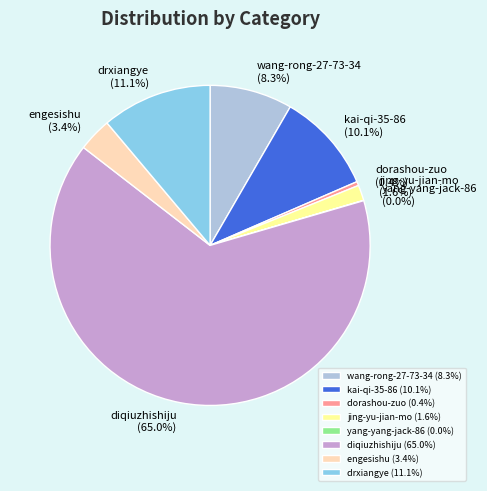

Combined, do diqiuzhishiju and dorashou-zuo account for over 50%?

Yes